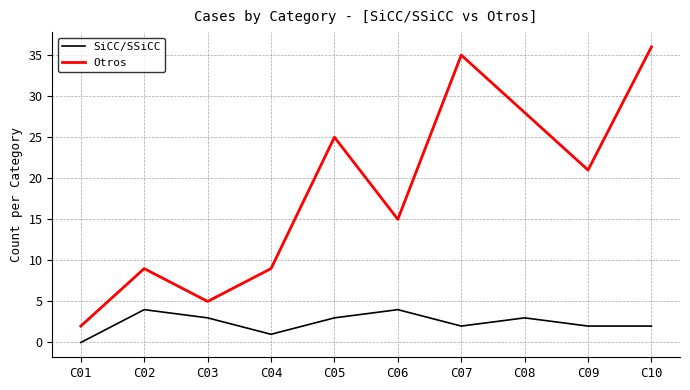

What is the difference between the Otros values at C02 and C08?

19